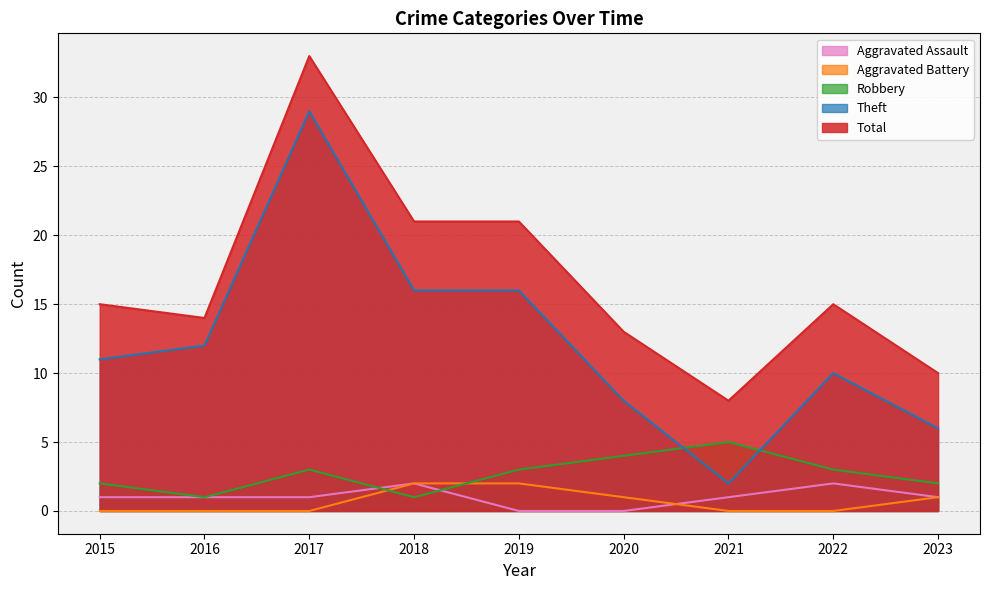

What is the difference between the maximum and minimum values in the Aggravated Assault series?

2